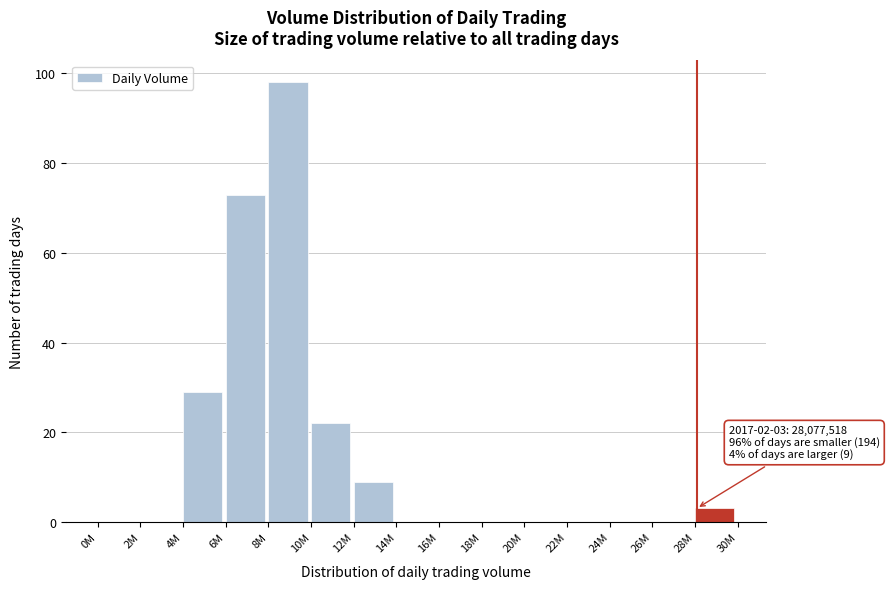

Reading right to left, list all the values displayed in this chart.

28M=3	26M=0	24M=0	22M=0	20M=0	18M=0	16M=0	14M=0	12M=9	10M=22	8M=98	6M=73	4M=29	2M=0	0M=0